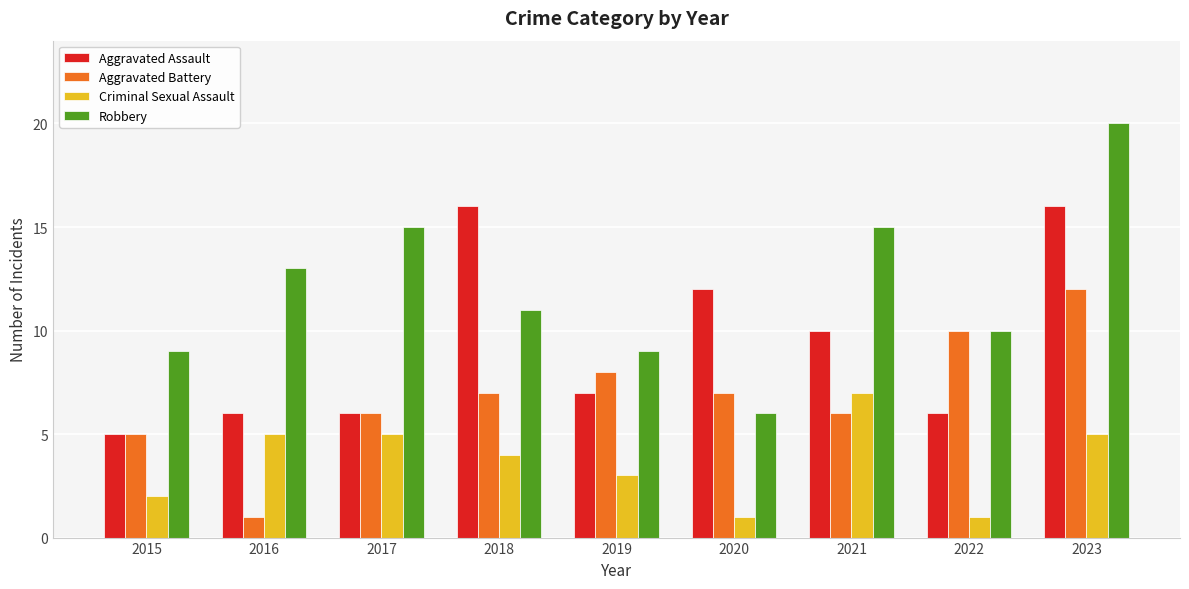

At which label does Aggravated Battery reach its minimum?

2016